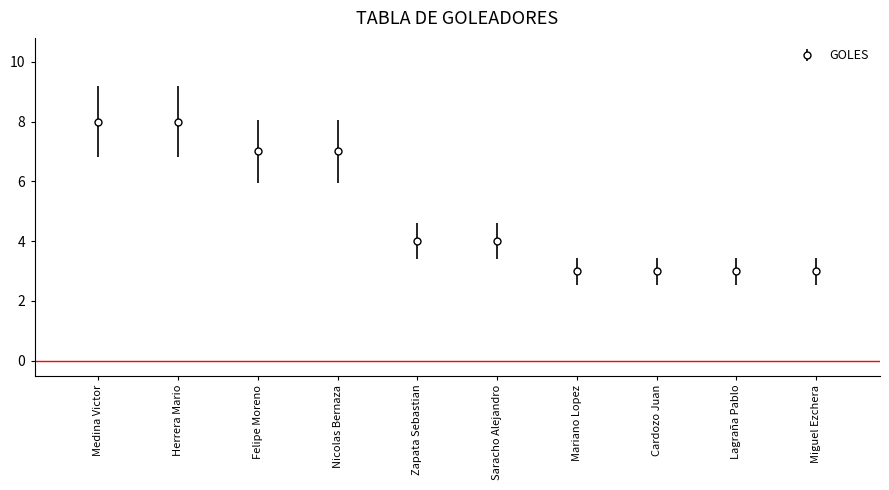

How many values are between 3 and 7?

8